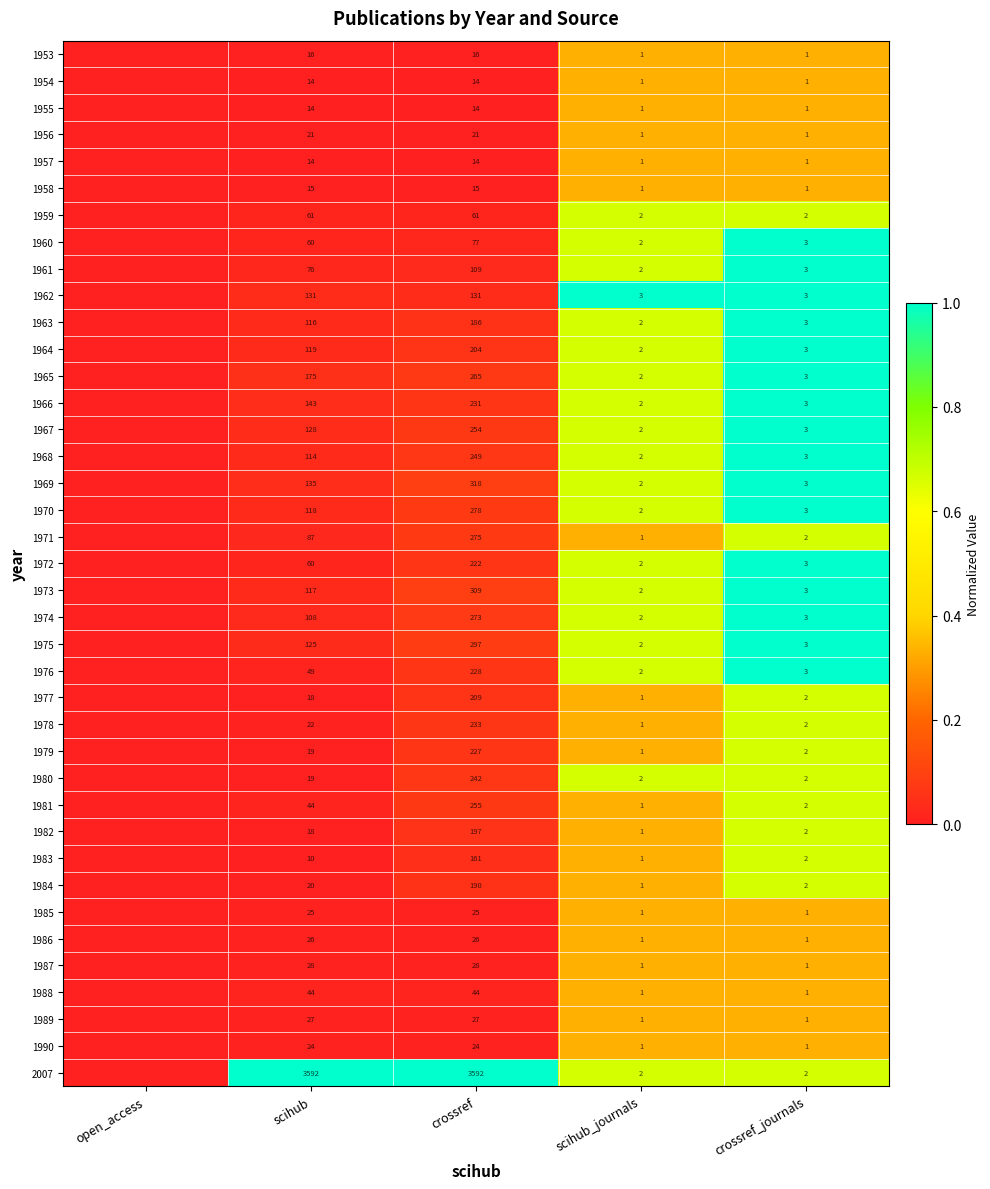

What is the spread (max minus min) of values at crossref?

3578